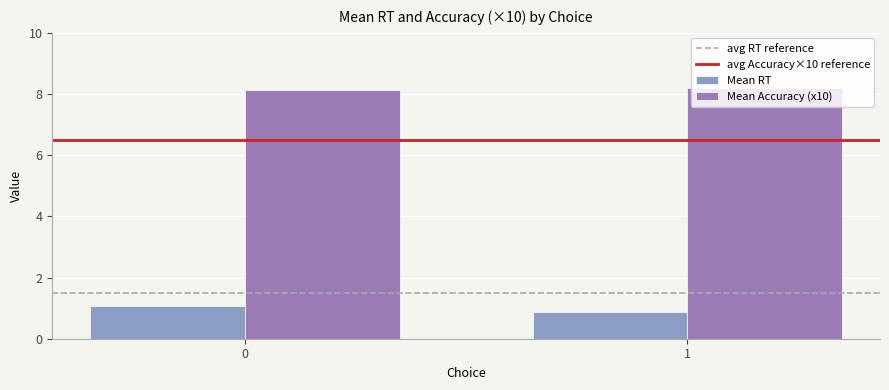

What is the sum of all Mean RT values?

1.9